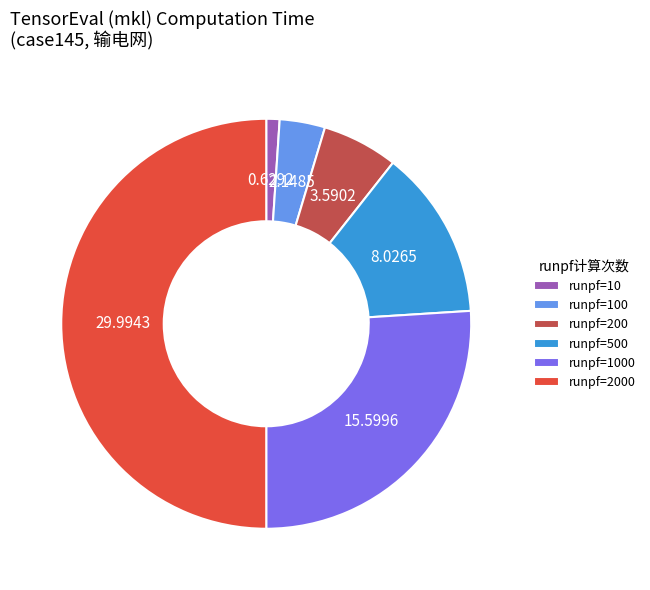

Rank the categories by value from highest to lowest.

runpf=2000, runpf=1000, runpf=500, runpf=200, runpf=100, runpf=10